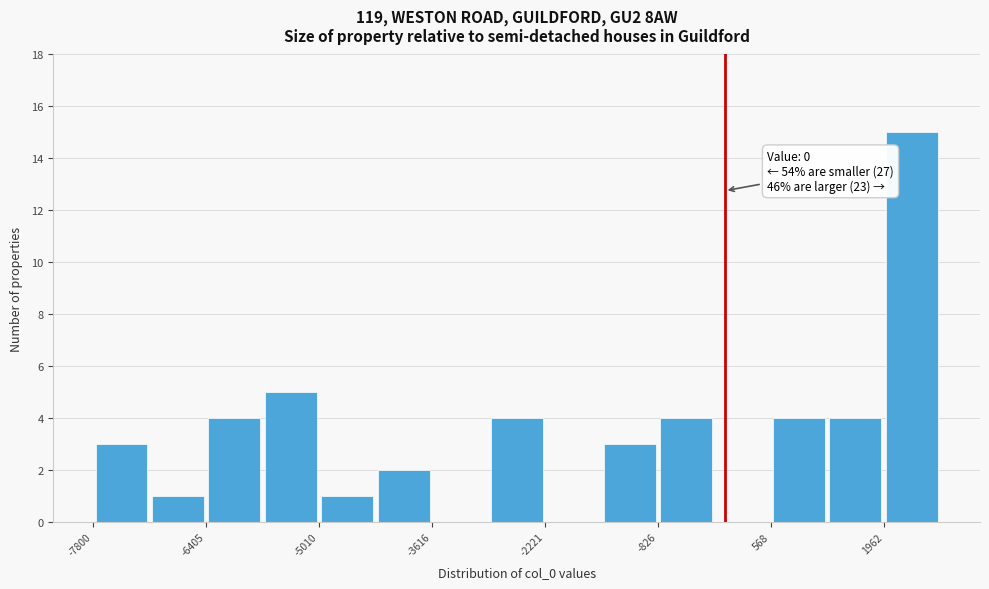

Read against the x-axis, roughly where is the centre of the tallest bar?

2400